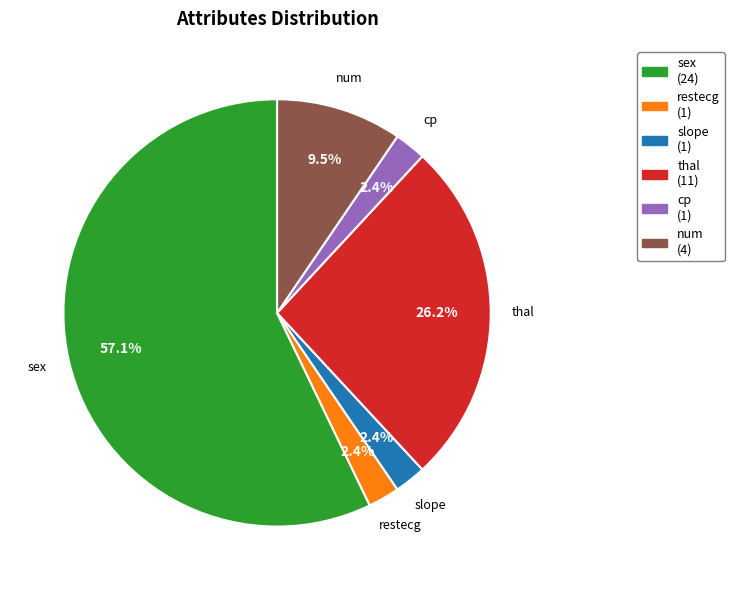

Does slope represent more than half of the total?

No